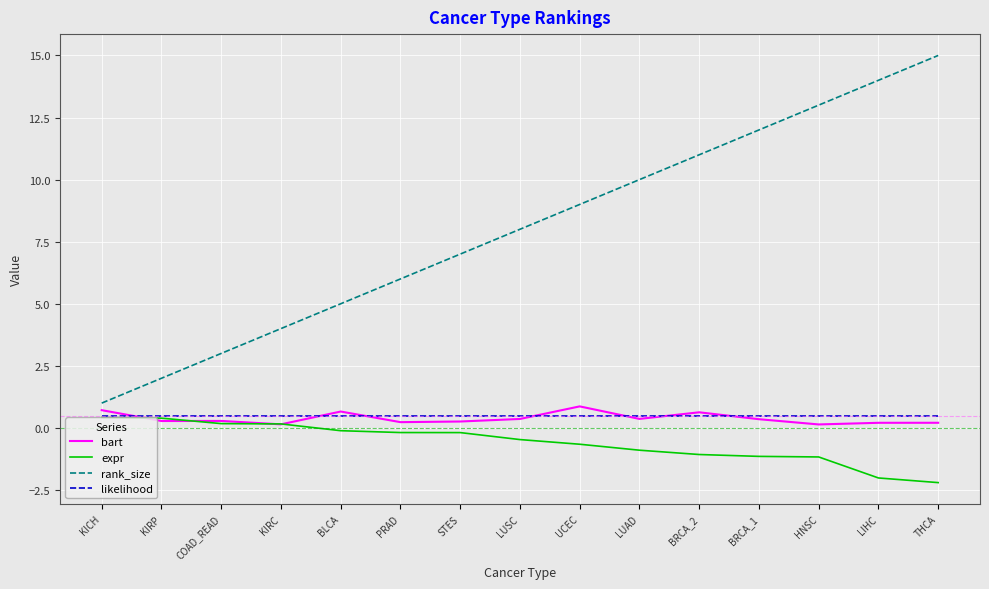

Which series has the largest total across all categories?

rank_size